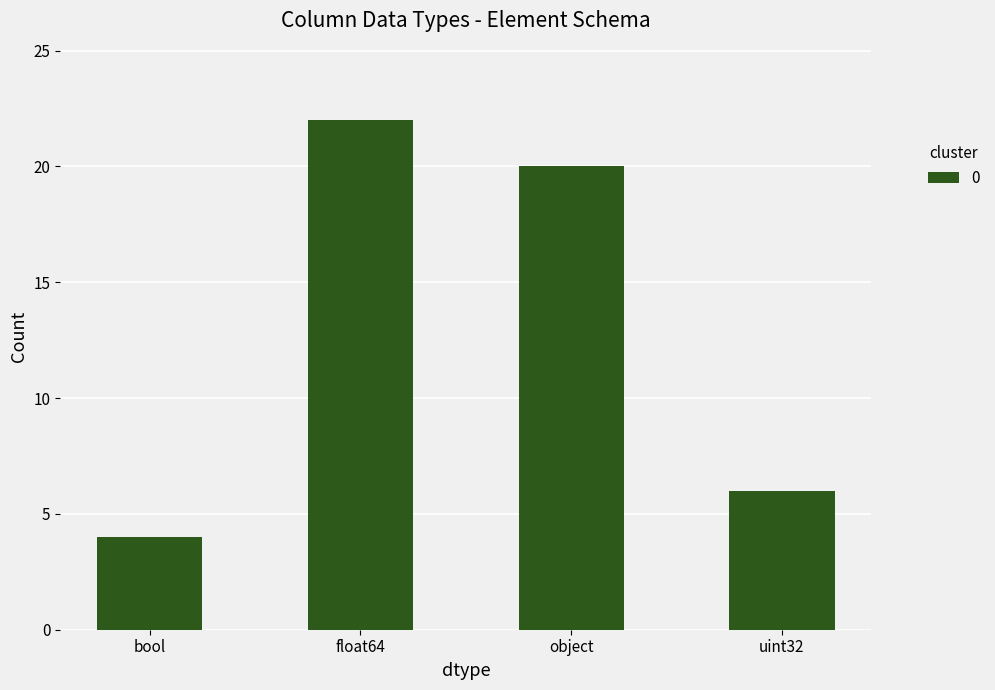

What is the label of the 2nd bar from the left?

float64